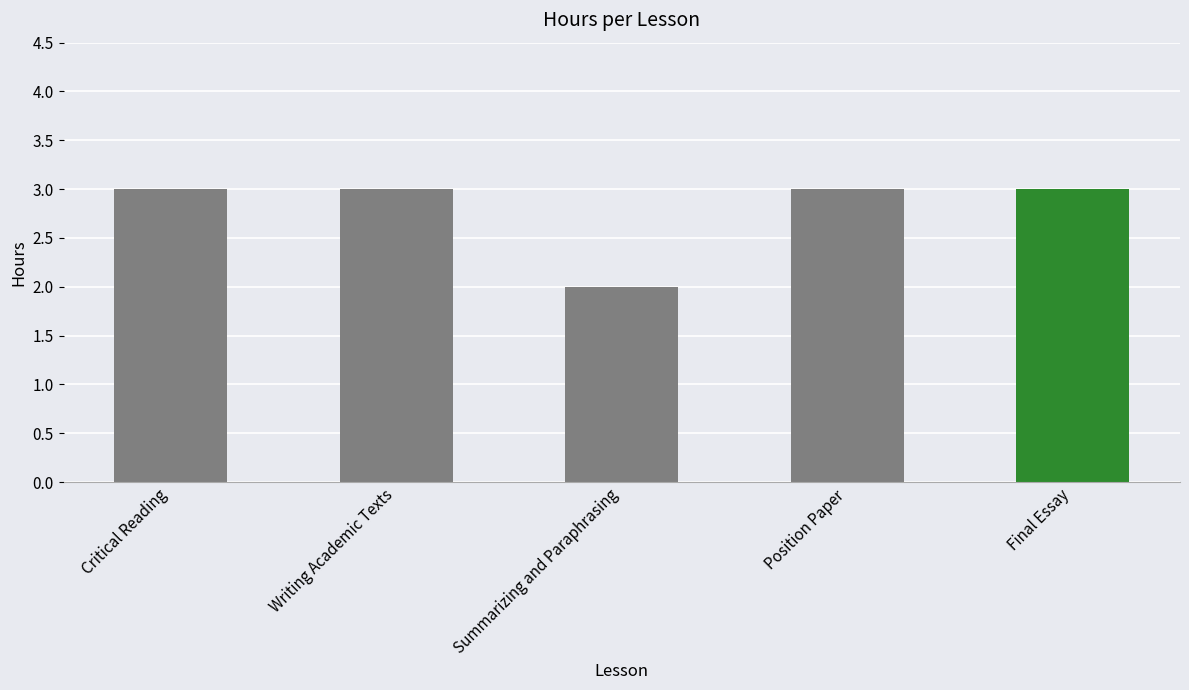

The value at Summarizing and Paraphrasing is 2. True or false?

True